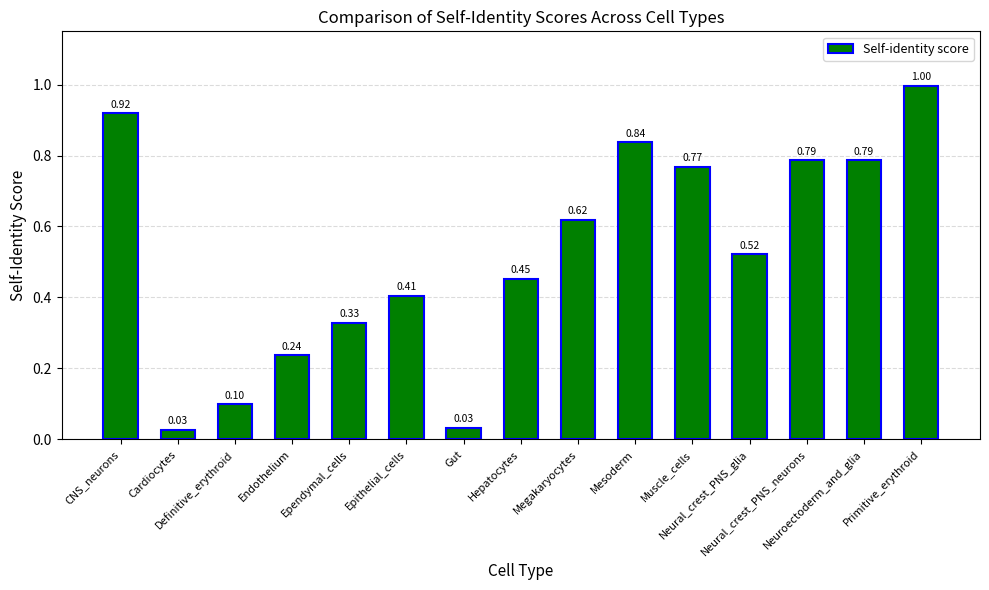

What is the difference between the maximum and minimum values?

1.0